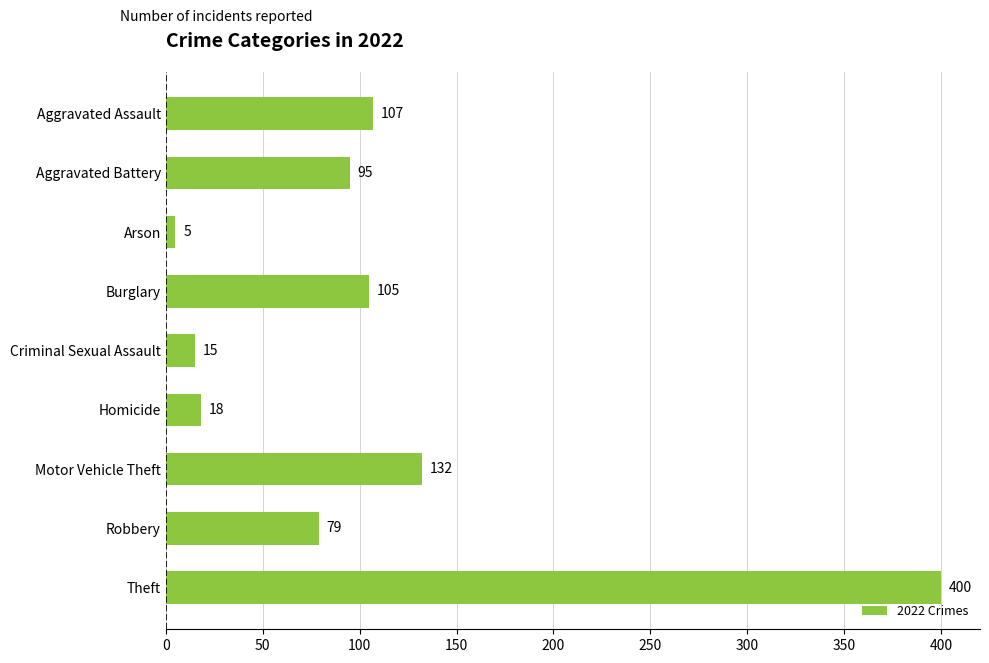

Are the bars grouped side by side (vs. stacked)?

No